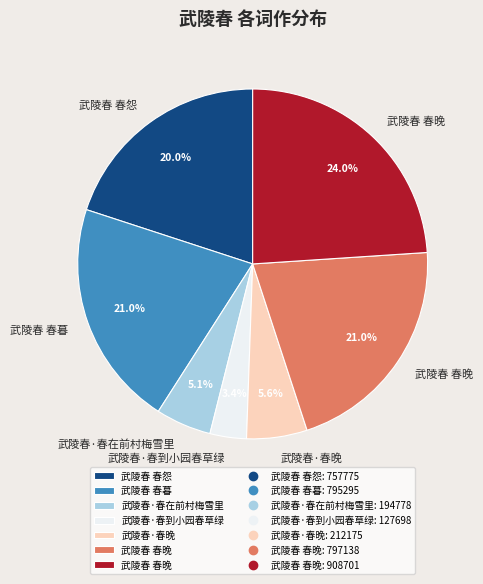

To the nearest percent, what is the average slice percentage?

14%